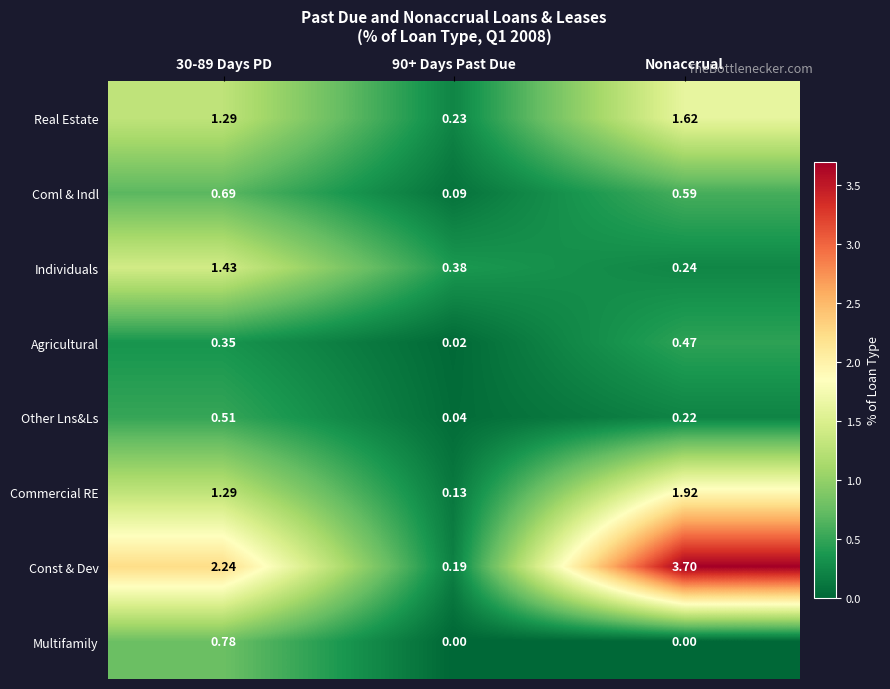

Where is Individuals nearest to the value 0?

Nonaccrual